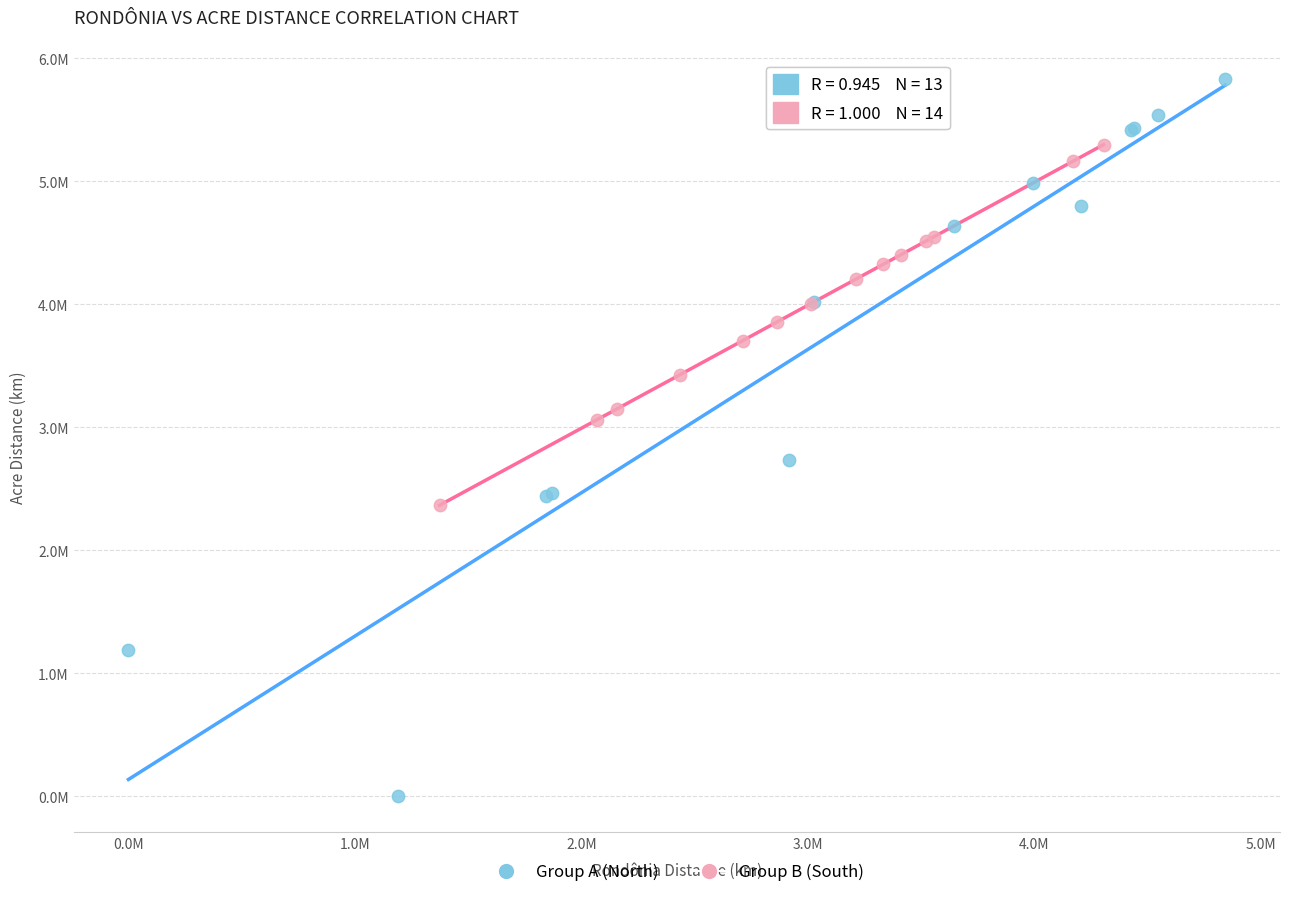

Which series reaches the maximum Y coordinate?

Group A (North)